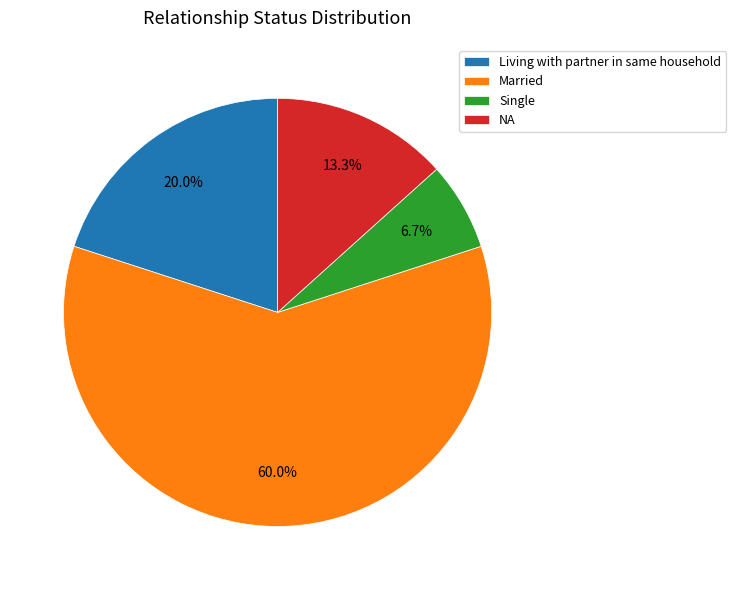

Rank the categories by value from lowest to highest.

Single, NA, Living with partner in same household, Married